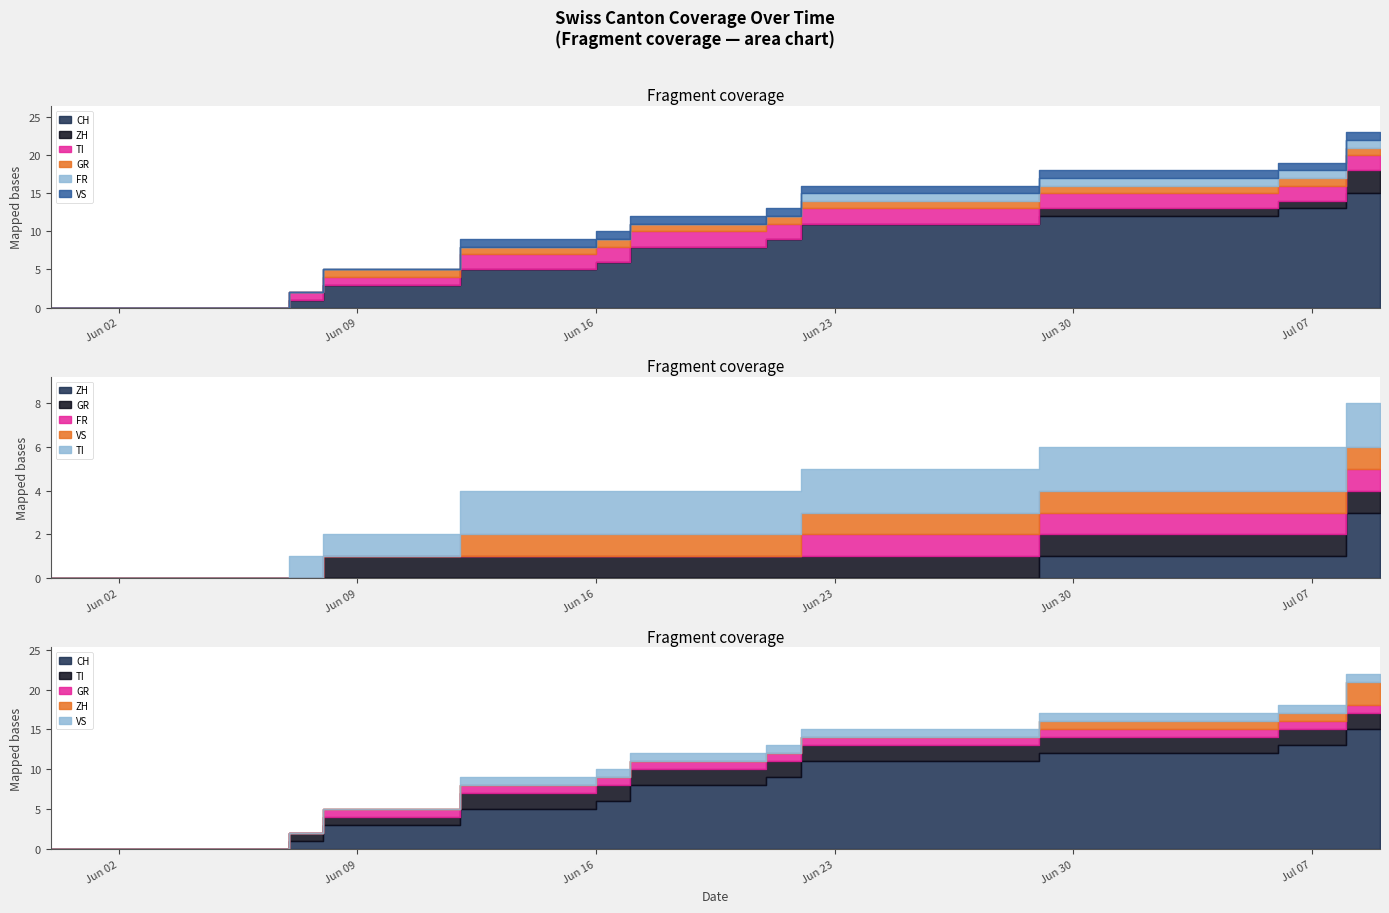

True or false: FR has more than 0 interior local peaks.

False